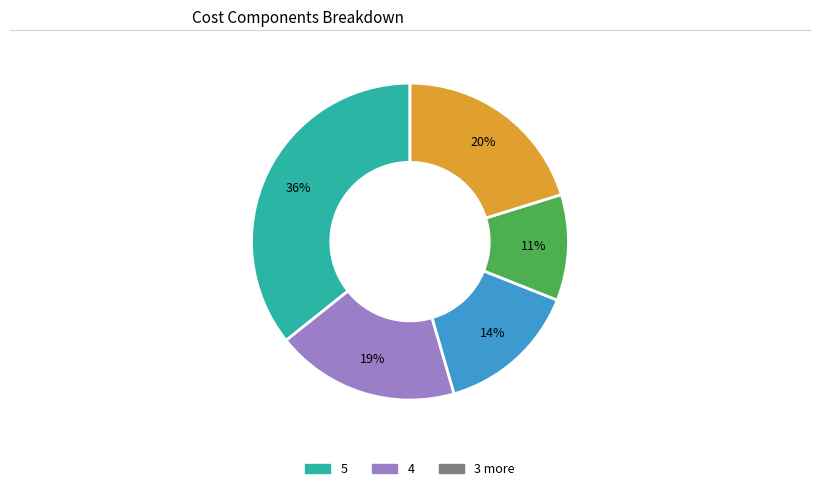

To the nearest percent, what is the average slice percentage?

20%